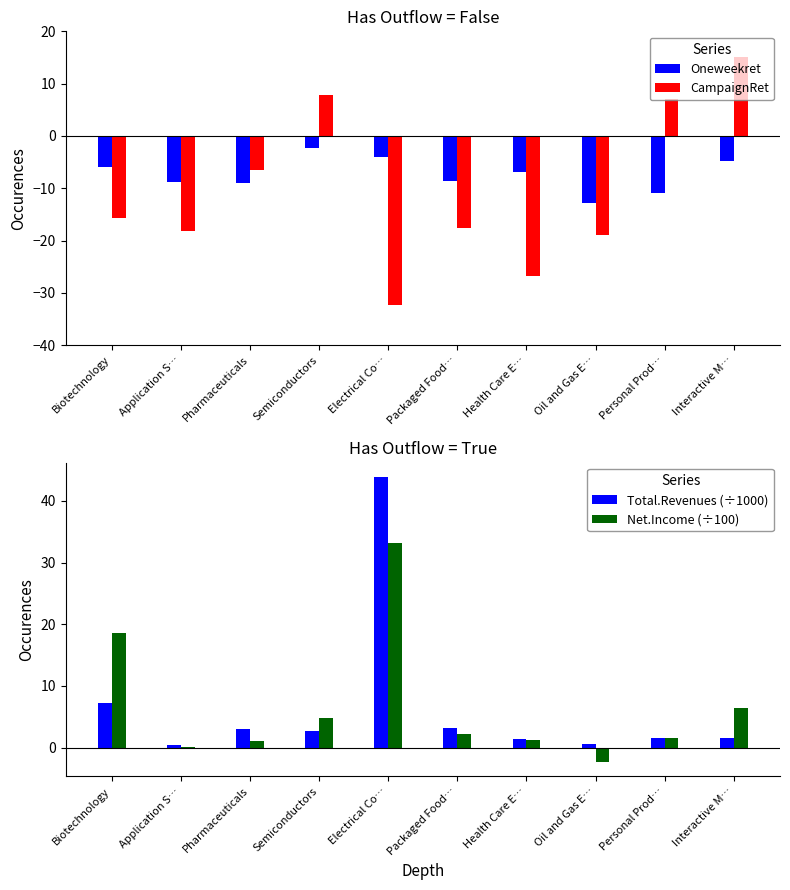

At Oil and Gas E…, list the series in order from largest to smallest.

Total.Revenues (÷1000), Net.Income (÷100), Oneweekret, CampaignRet